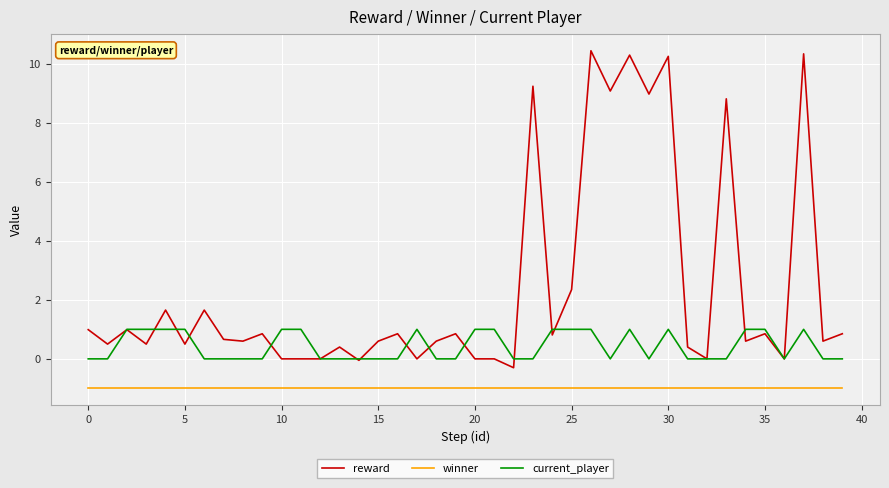

Rank the series by their maximum value, from lowest to highest.

winner, current_player, reward